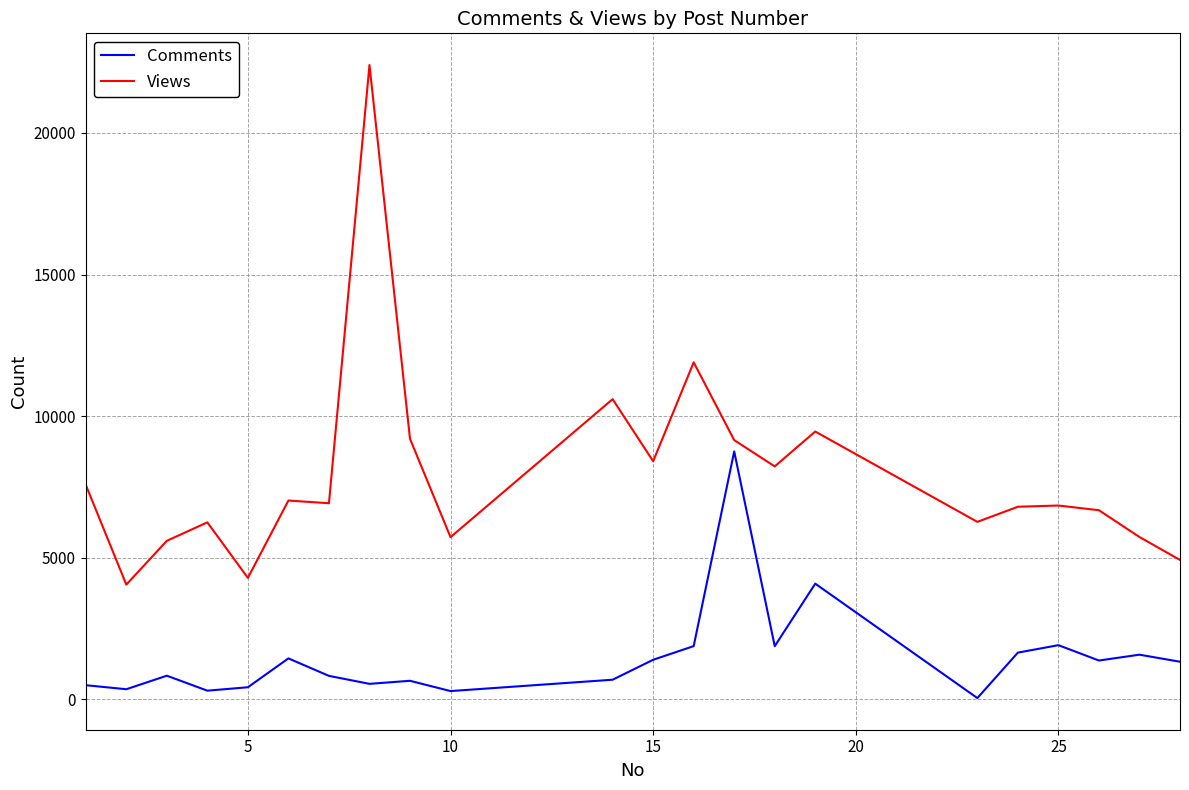

True or false: Comments and Views intersect in this chart.

False